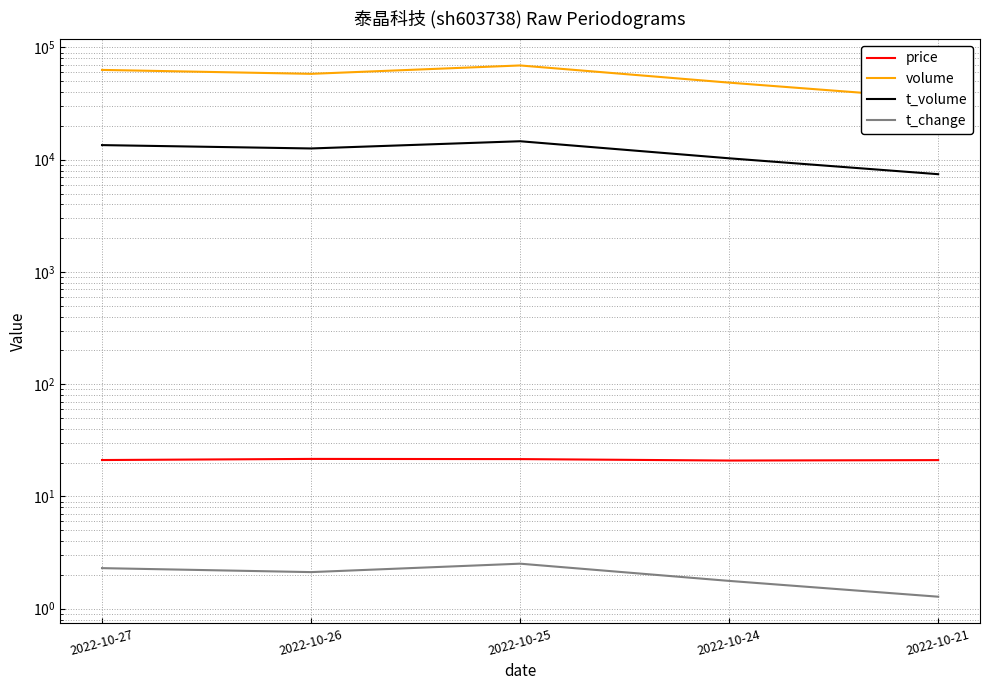

At how many categories does at least one series exceed 63073?

2